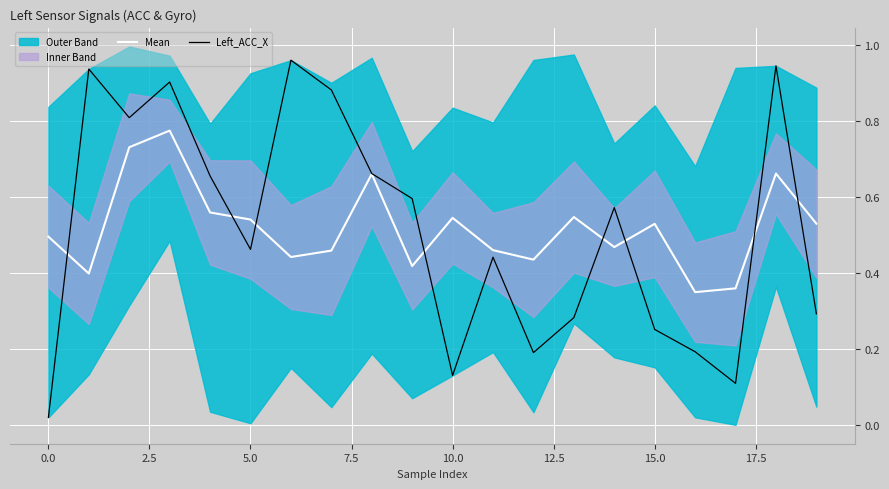

What is the spread (max minus min) of values at 12?

0.2